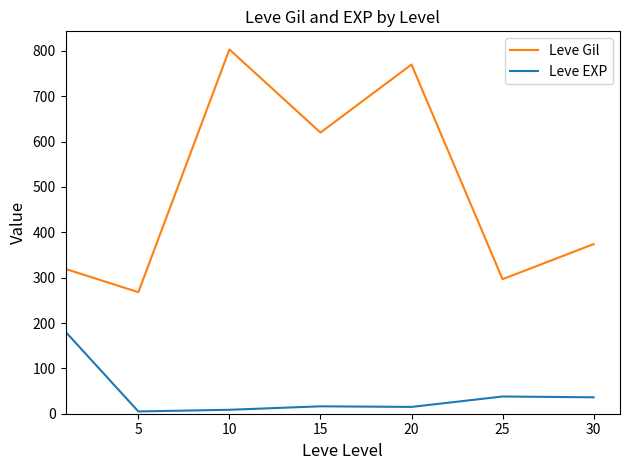

What is the difference between the second highest and second lowest values in the Leve EXP series?

29.3